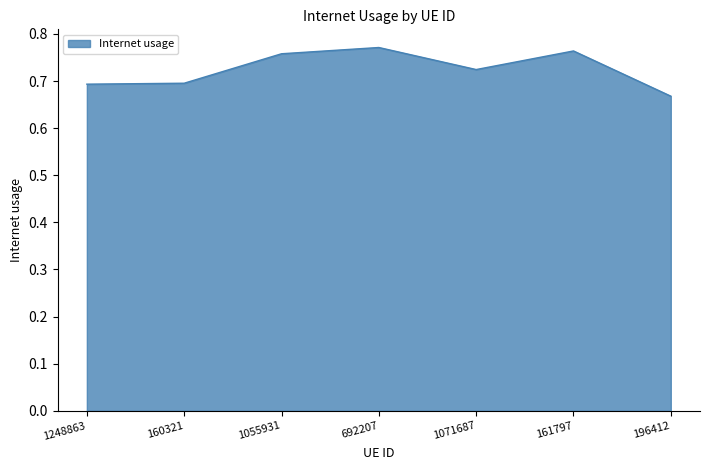

Where is the data nearest to the value 0?

196412